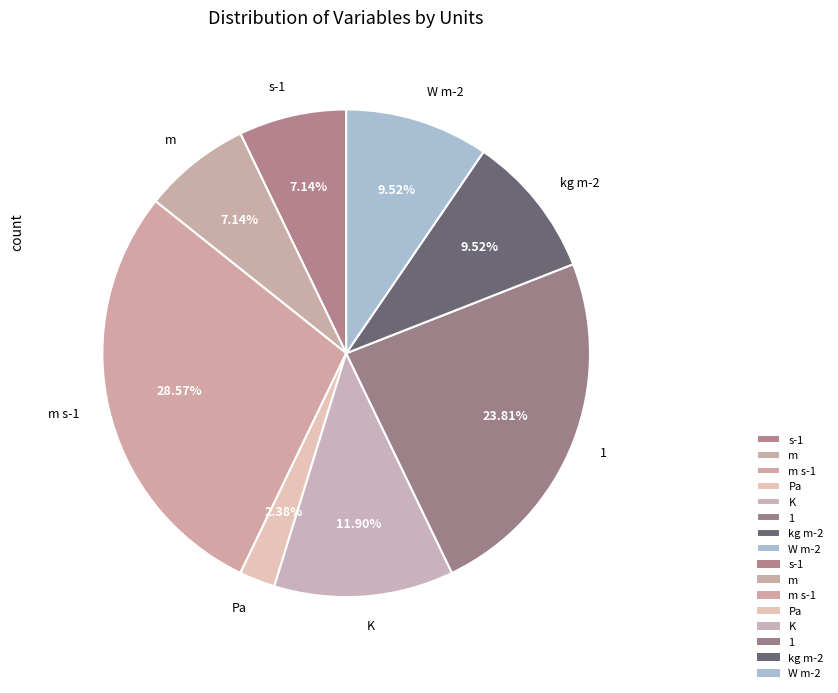

Does any single category account for the majority?

No